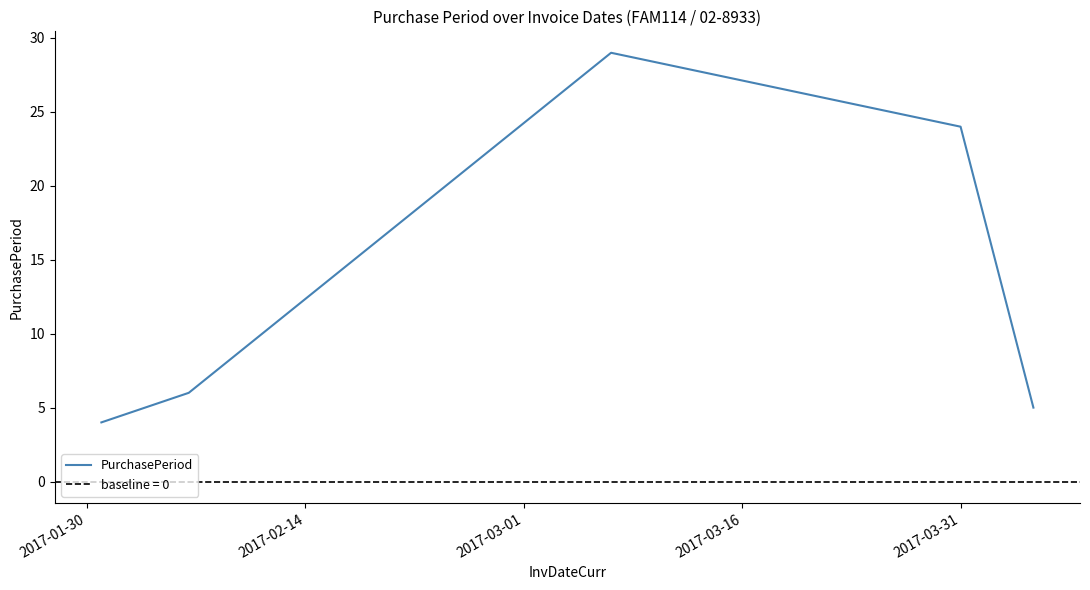

What is the ratio of the value at 2017-03-16 to the value at 2017-01-30?

6.0